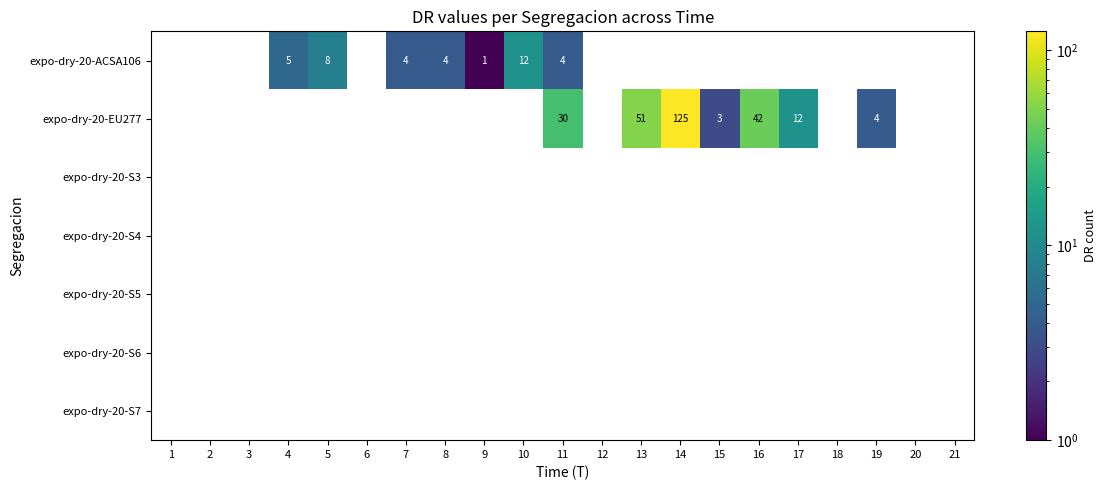

How many values in the expo-dry-20-ACSA106 series exceed 0?

7